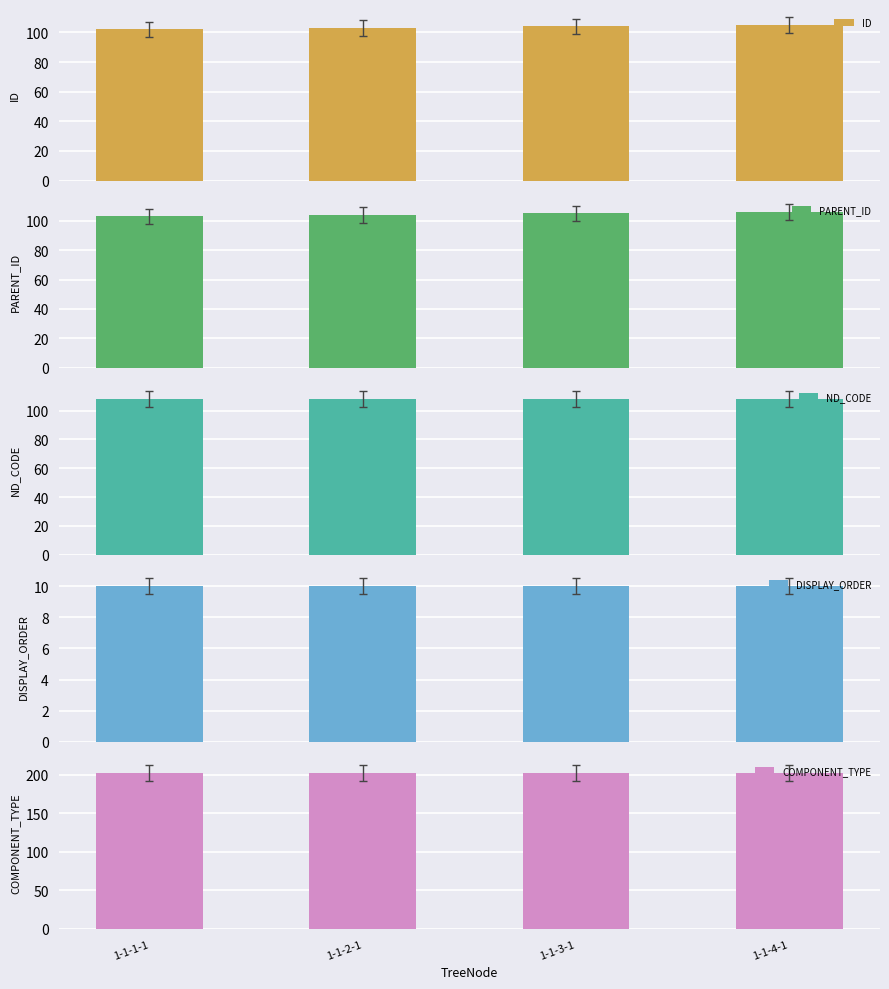

How many categories are shown in the chart?

4